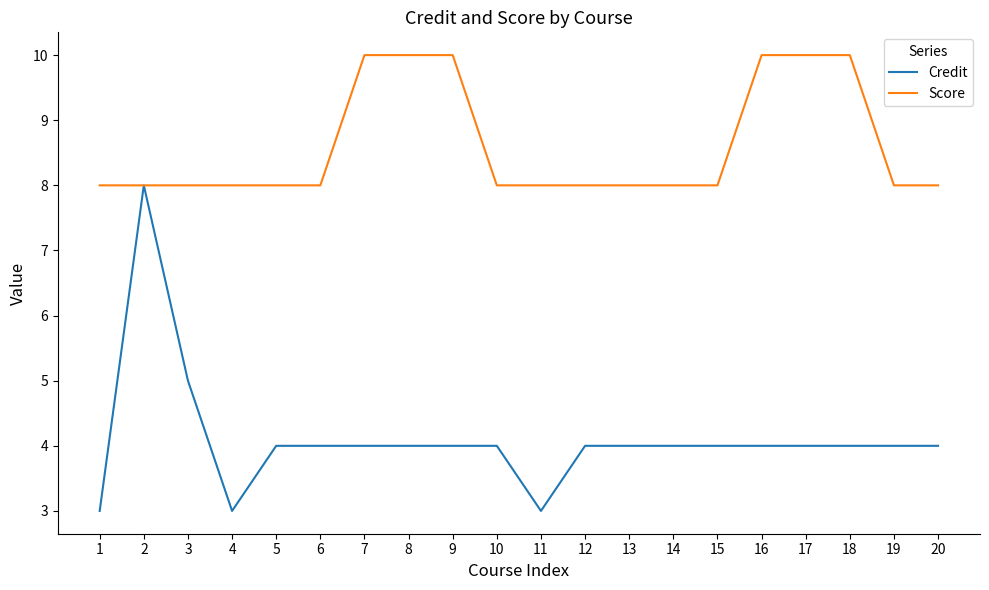

What is the total value across all series at 2?

16